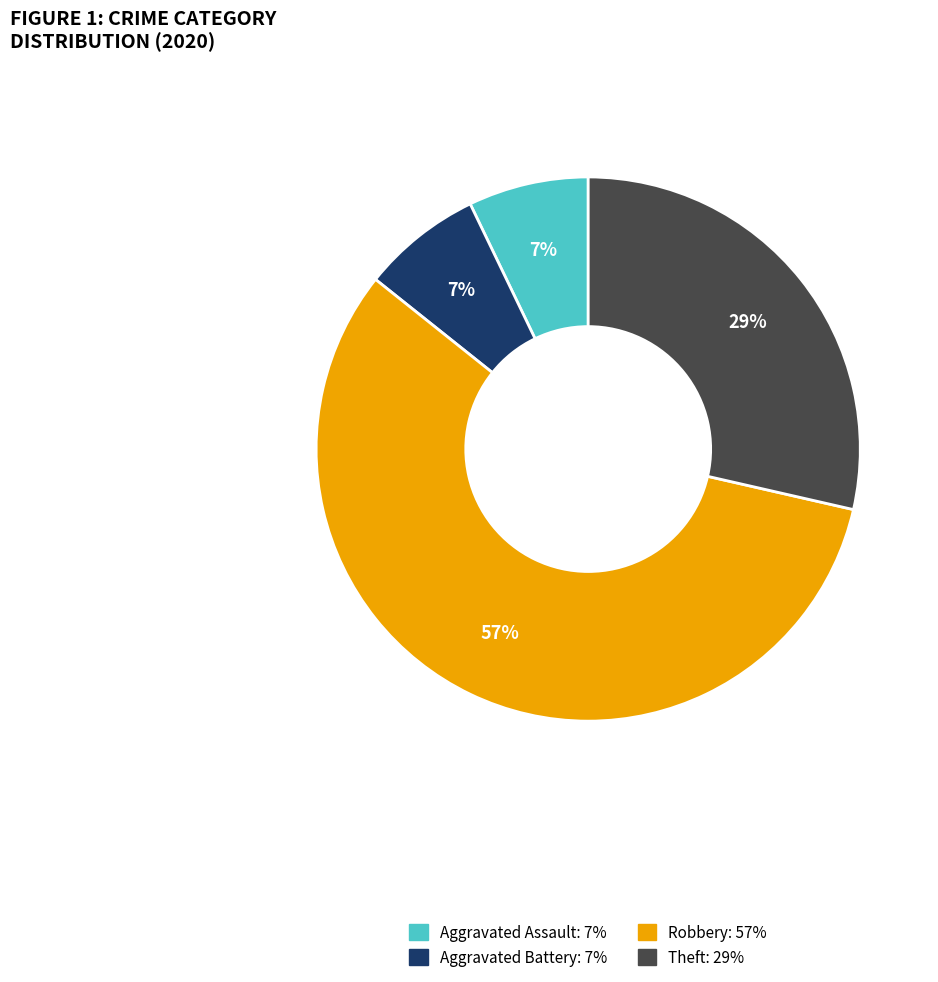

Is Robbery the majority of the pie?

Yes